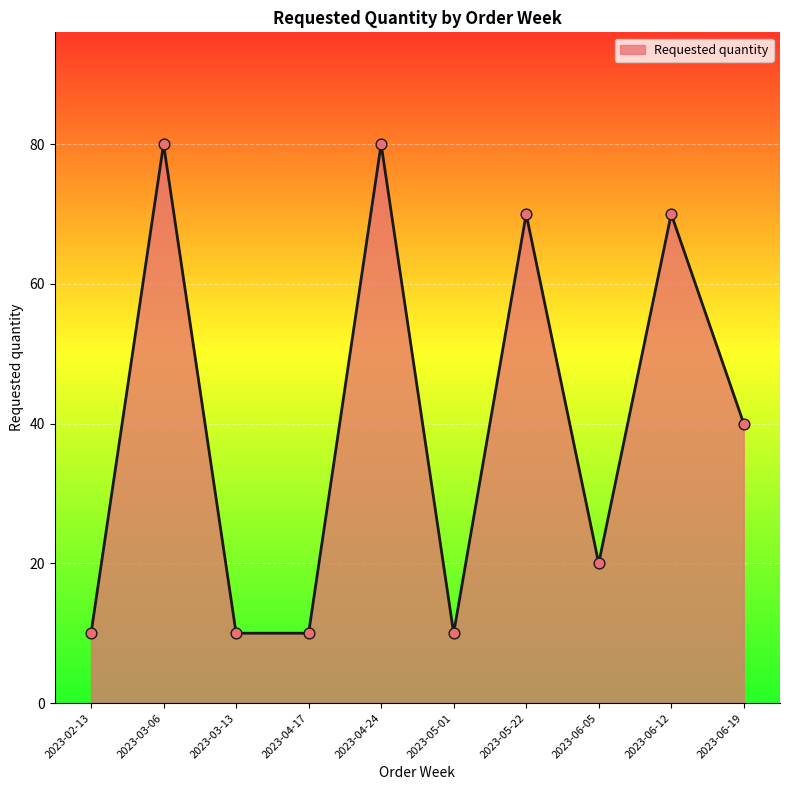

Approximately how many times larger is the value at 2023-06-19 compared to 2023-06-12?

0.6